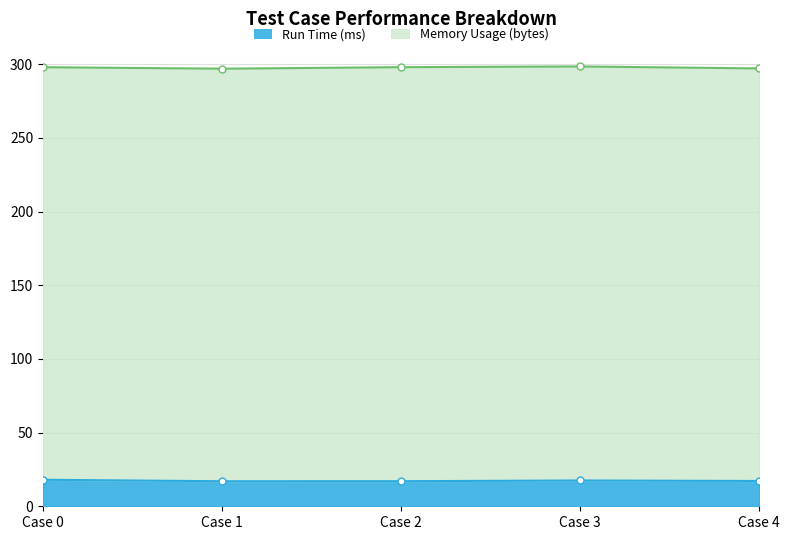

List the labels in order of value, largest first.

Case 0, Case 3, Case 4, Case 2, Case 1